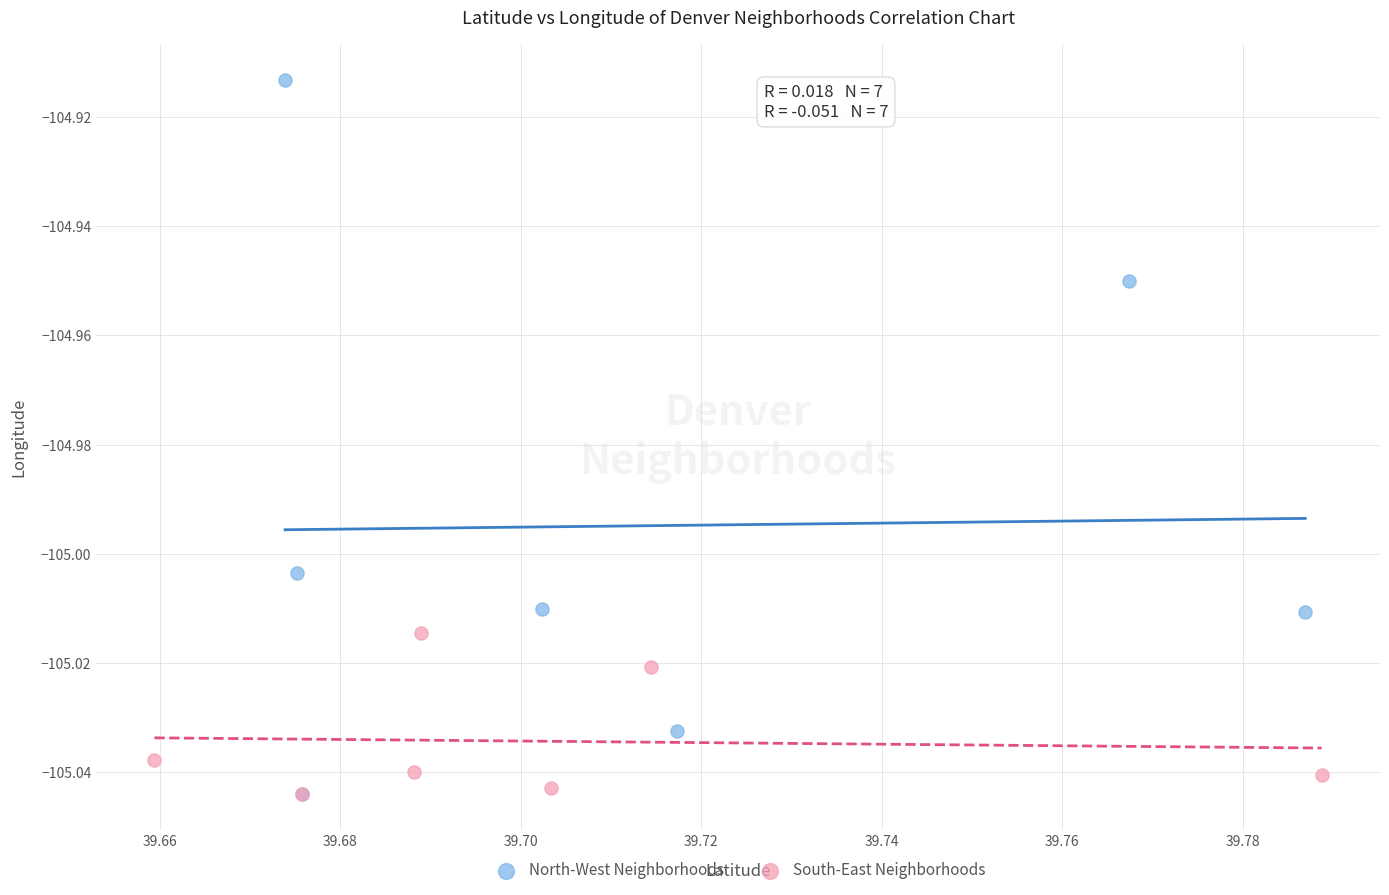

Which series contains the highest Y value?

North-West Neighborhoods